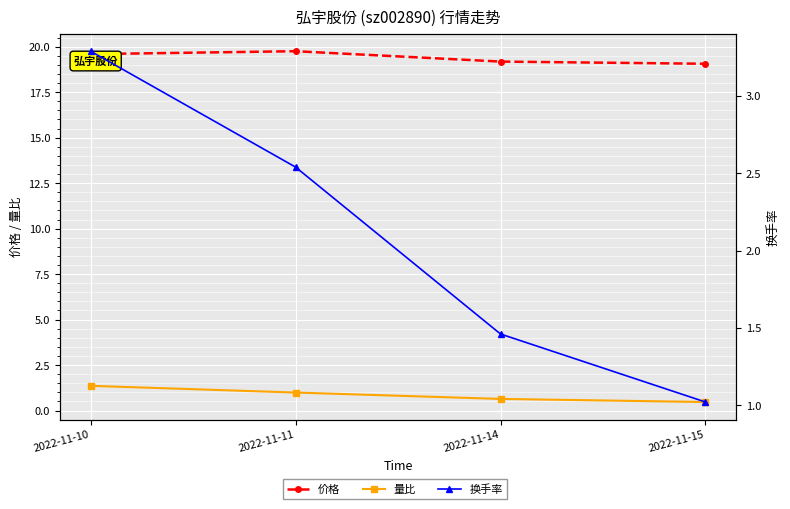

At which label is 量比 closest to 0?

2022-11-15